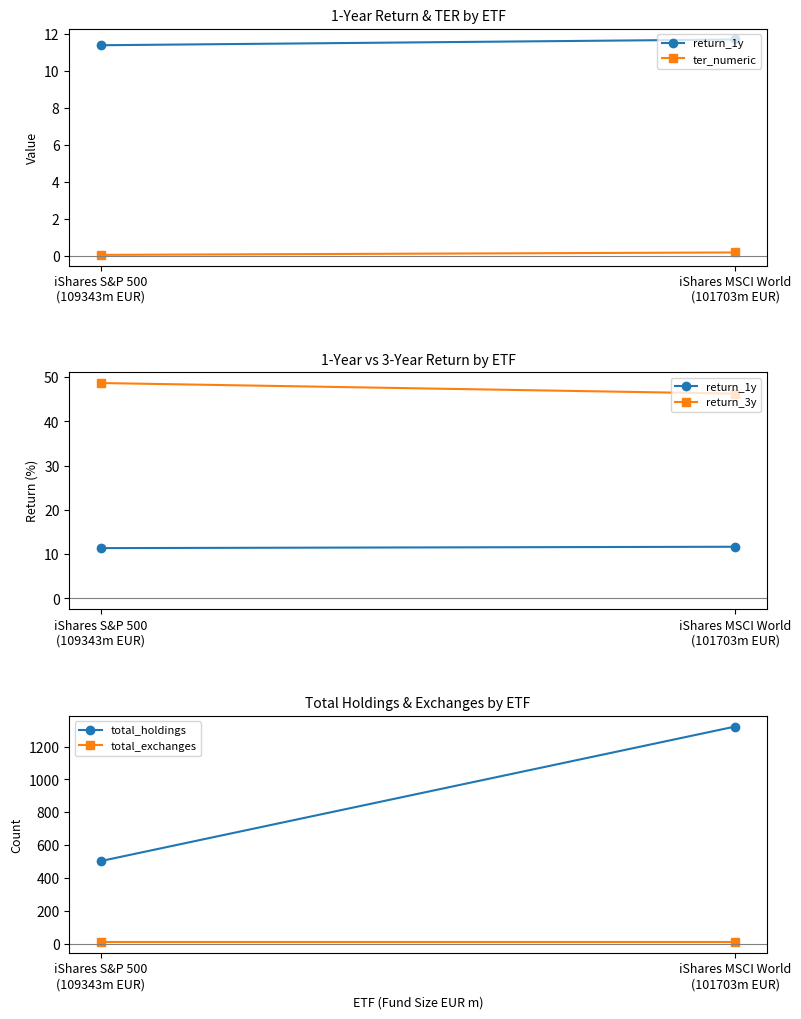

At which label is return_1y closest to 11?

iShares S&P 500
(109343m EUR)